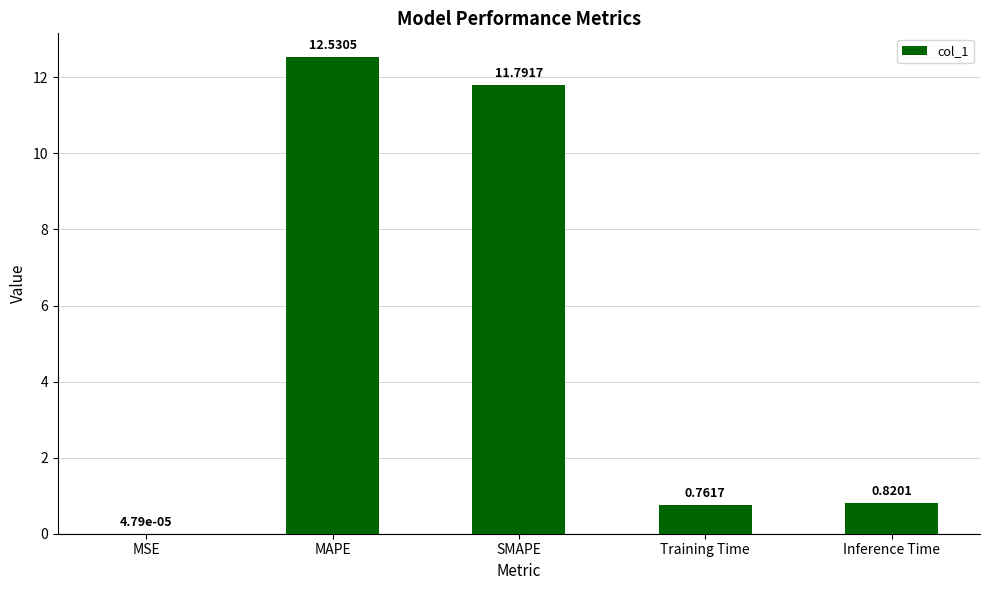

Where is the data nearest to the value 6?

Inference Time